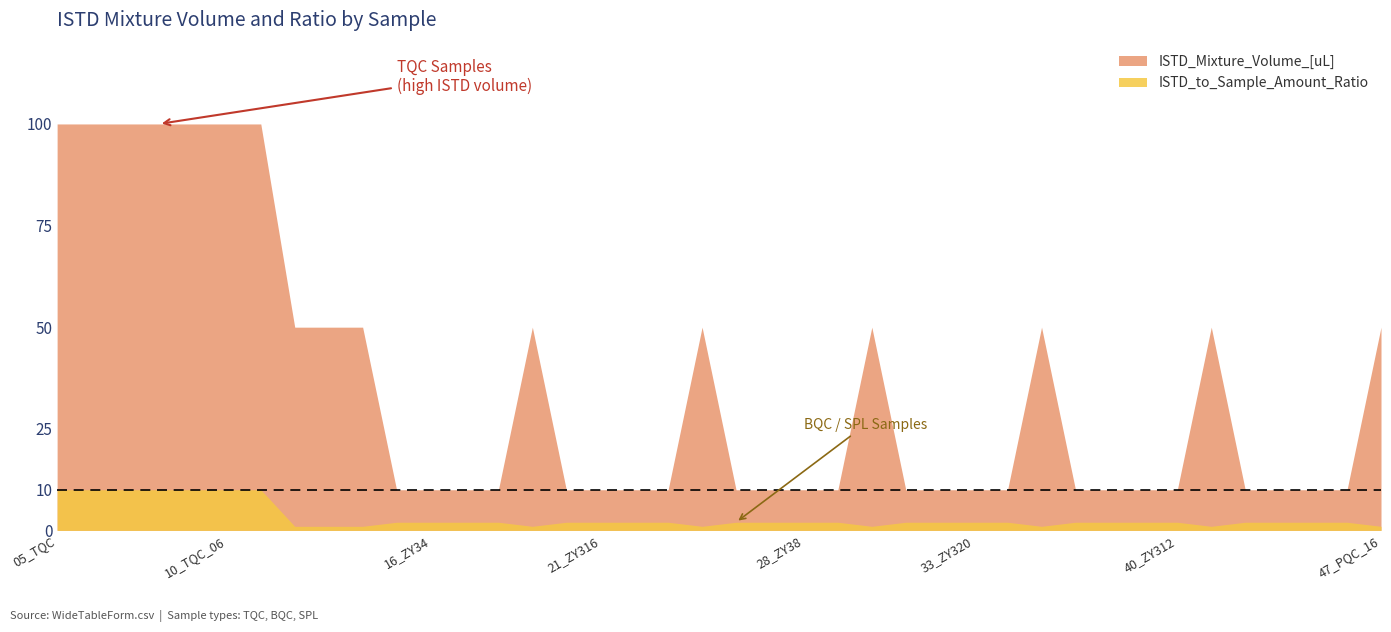

Which series has the widest spread of values?

ISTD_Mixture_Volume_[uL]